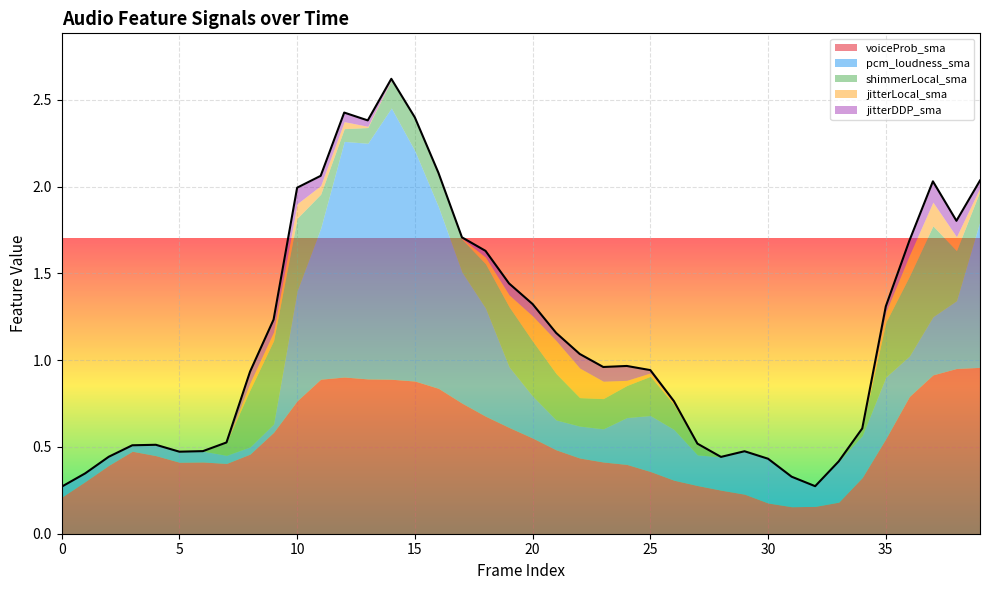

Which series has the widest spread of values?

pcm_loudness_sma